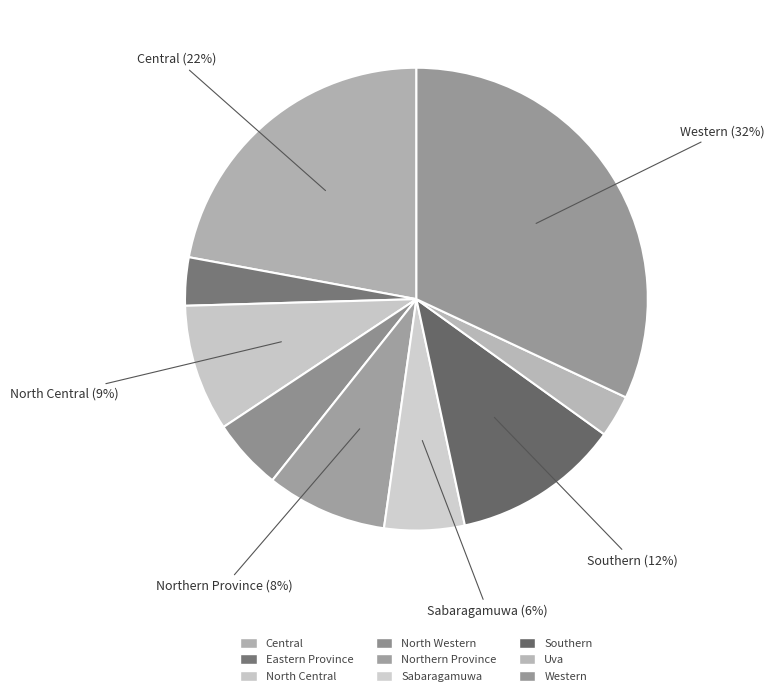

What percentage is the Western slice, to the nearest percent?

32%